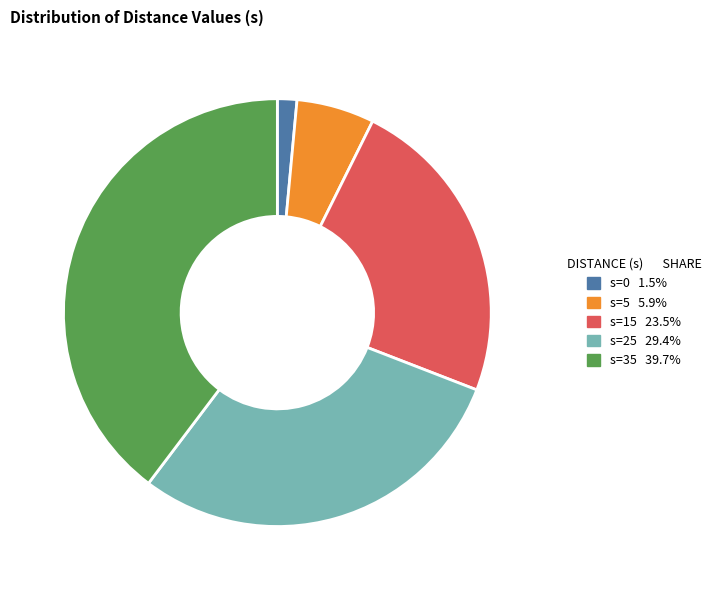

Which has a higher value, s=25 or s=35?

s=35